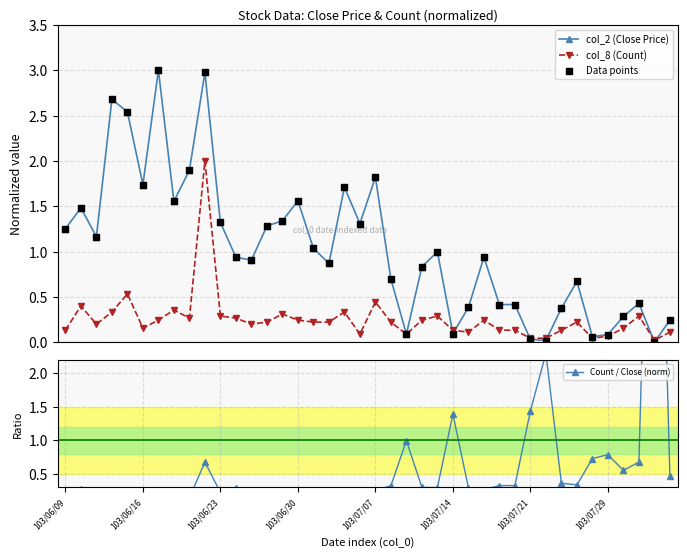

Which series contains the lowest Y value?

col_2 (Close Price)